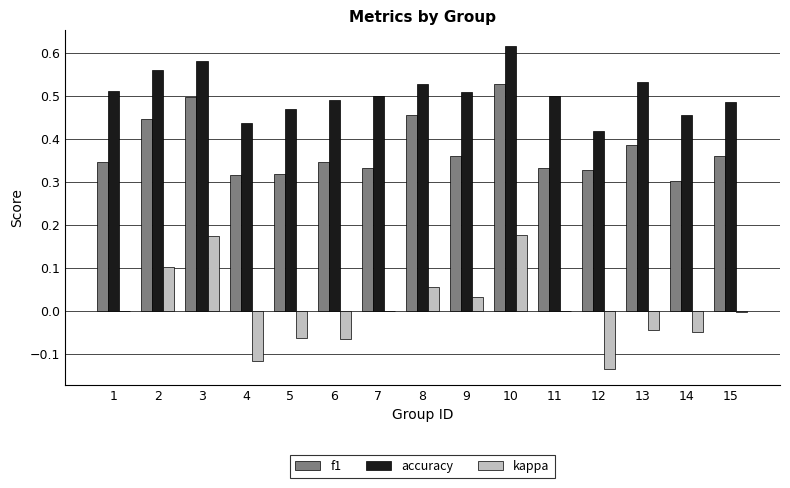

Between 1 and 8, which series saw the biggest shift?

f1